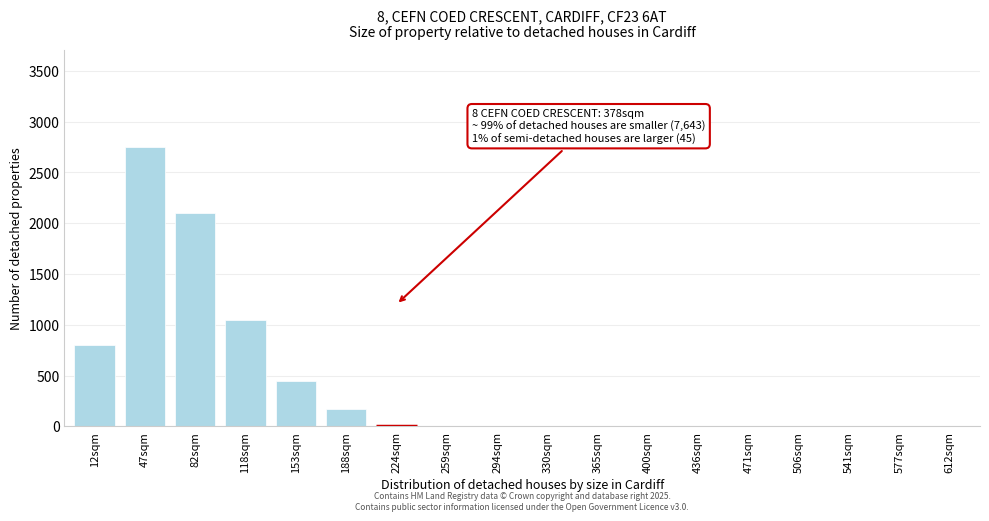

Reading left to right, list all the values displayed in this chart.

12sqm=800	47sqm=2750	82sqm=2100	118sqm=1050	153sqm=450	188sqm=175	224sqm=0	259sqm=0	294sqm=0	330sqm=0	365sqm=0	400sqm=0	436sqm=0	471sqm=0	506sqm=0	541sqm=0	577sqm=0	612sqm=0